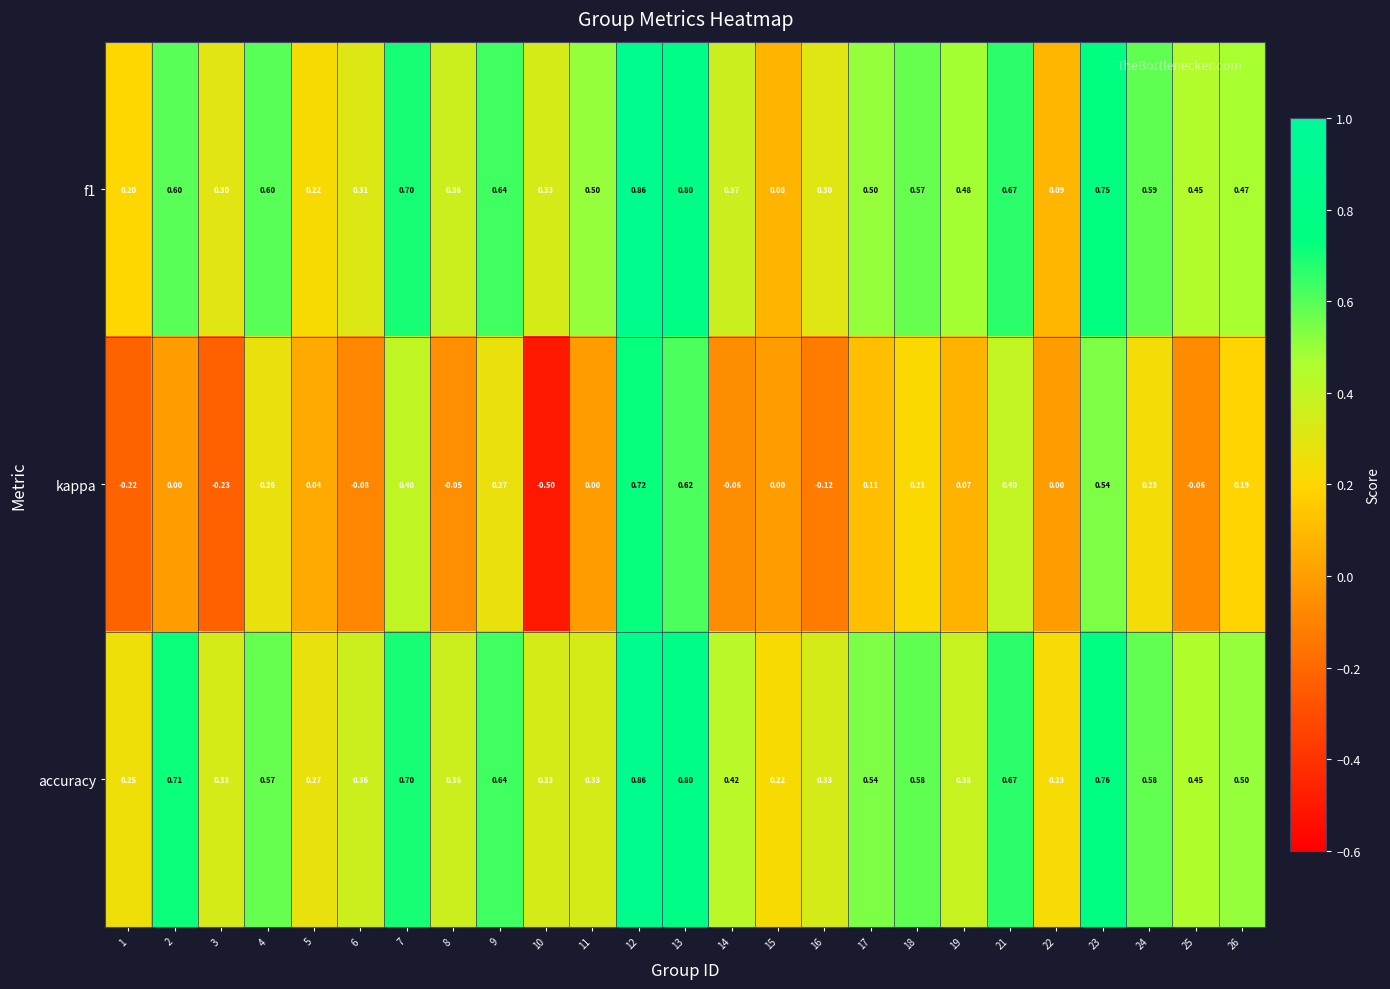

Which series has the largest total across all categories?

accuracy